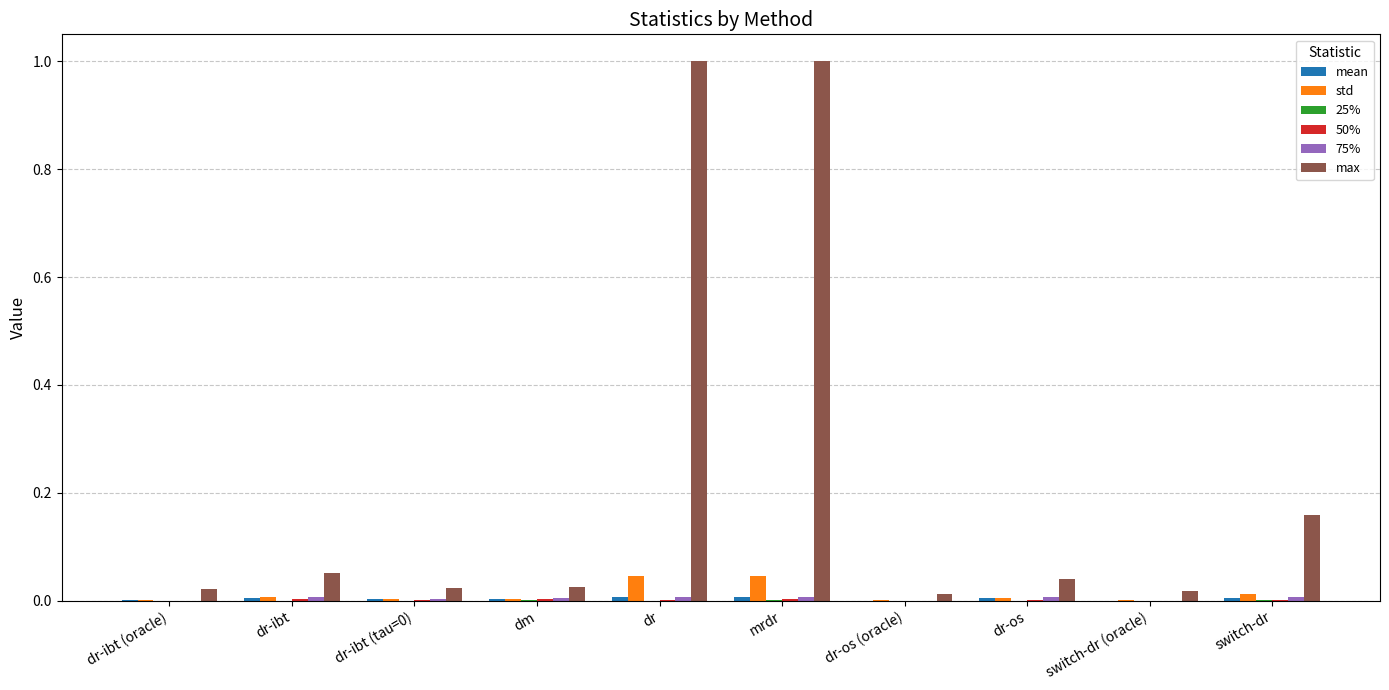

True or false: std has a value of 0.0 at switch-dr.

True